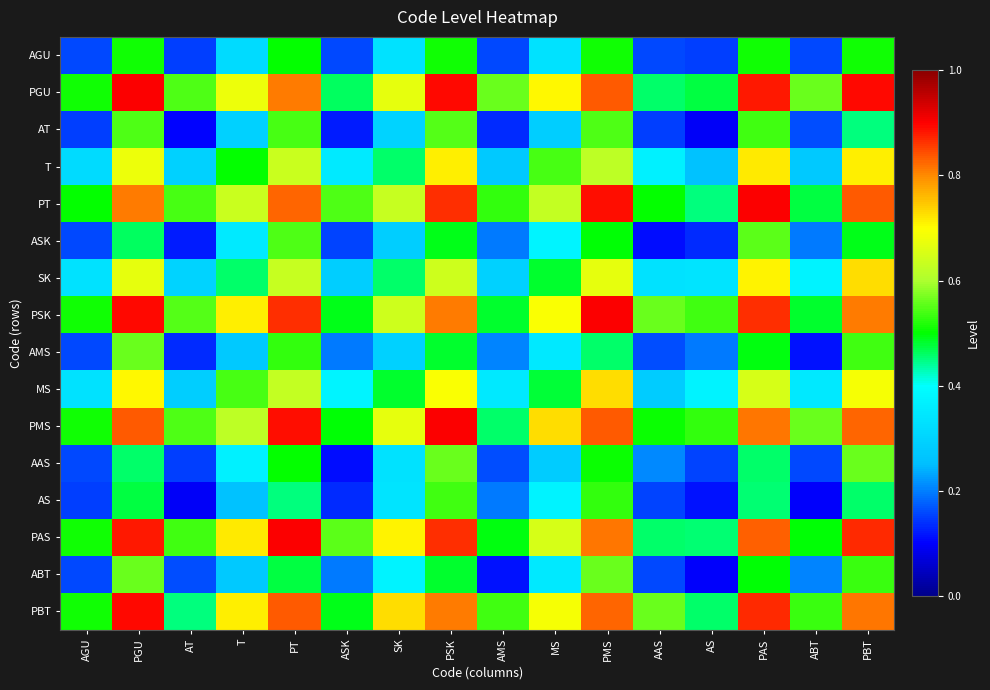

Which label corresponds to the smallest value in the chart?

AS